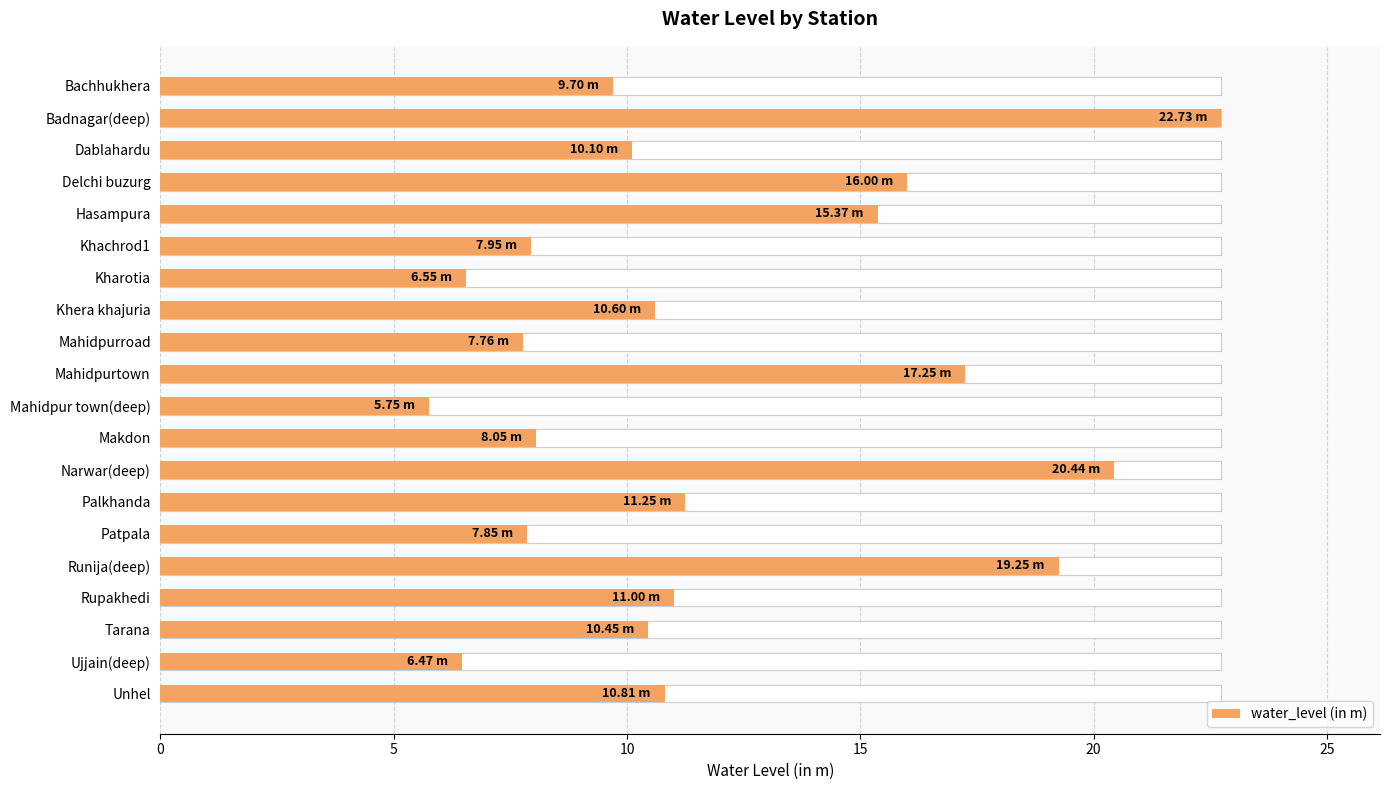

What is the difference between the second highest and second lowest values?

14.0